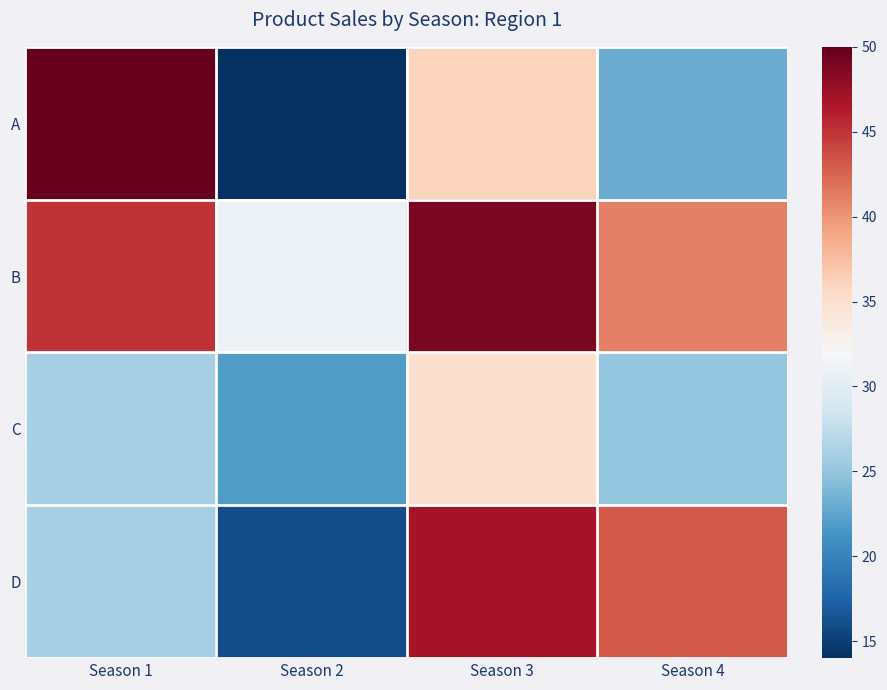

Rank the series at Season 4 from lowest to highest value.

A, C, B, D